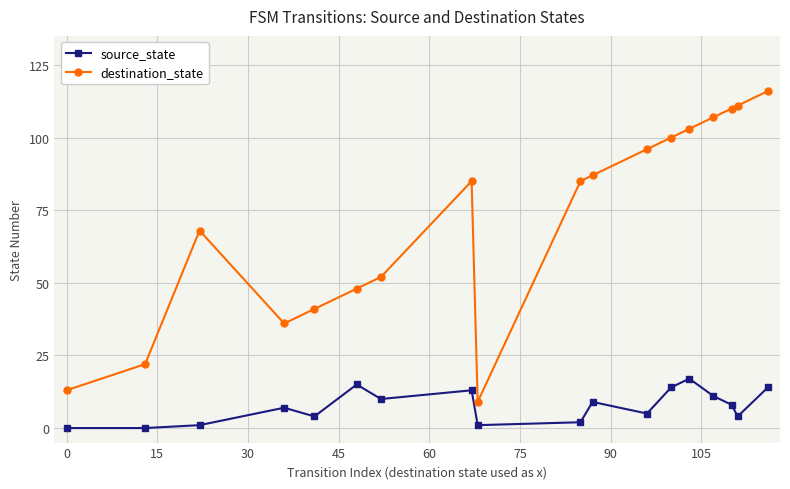

List the series in order of their peak value, lowest first.

source_state, destination_state